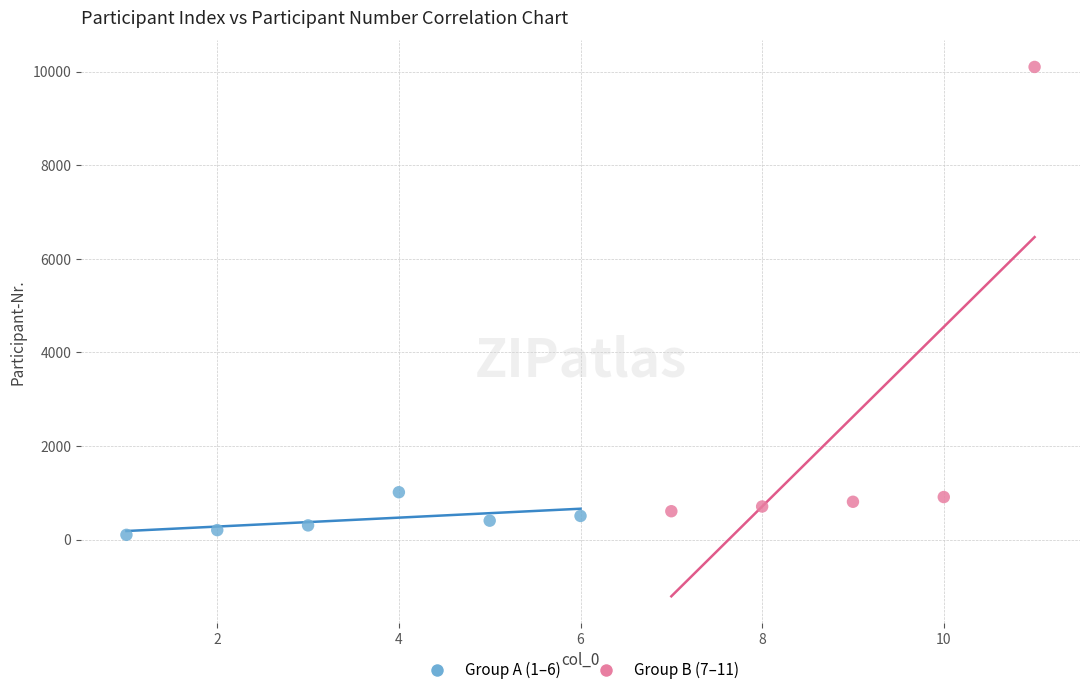

Which series contains the lowest Y value?

Group A (1–6)